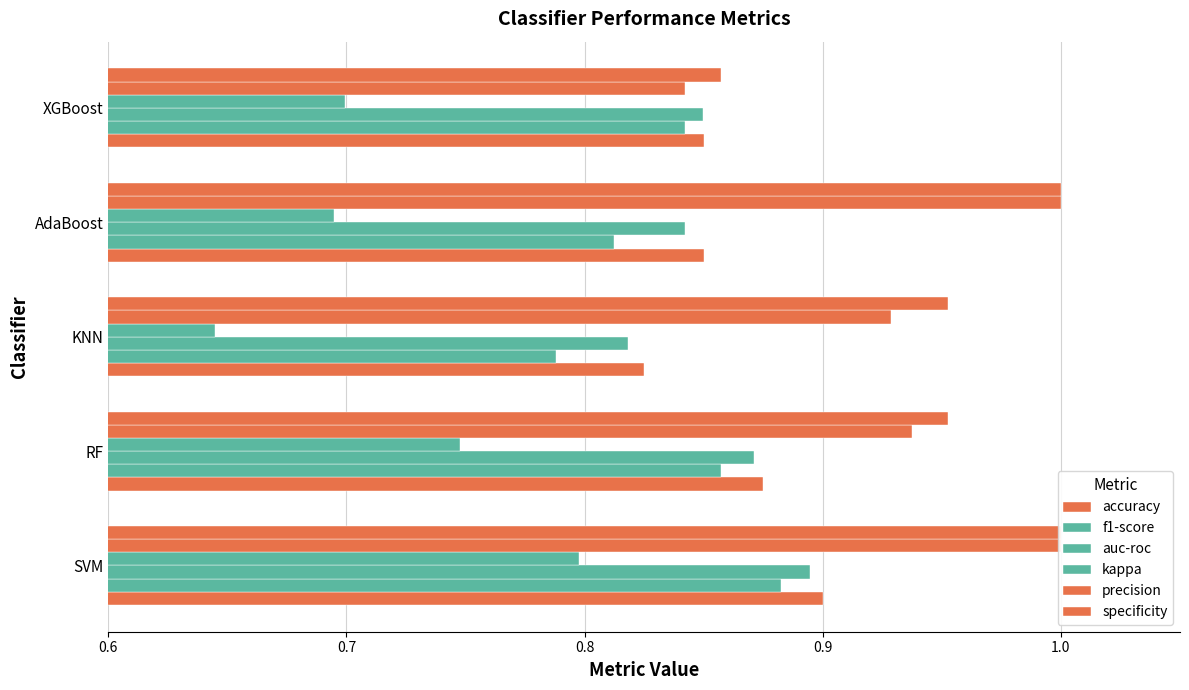

What are all the series names shown in the legend?

accuracy, f1-score, auc-roc, kappa, precision, specificity